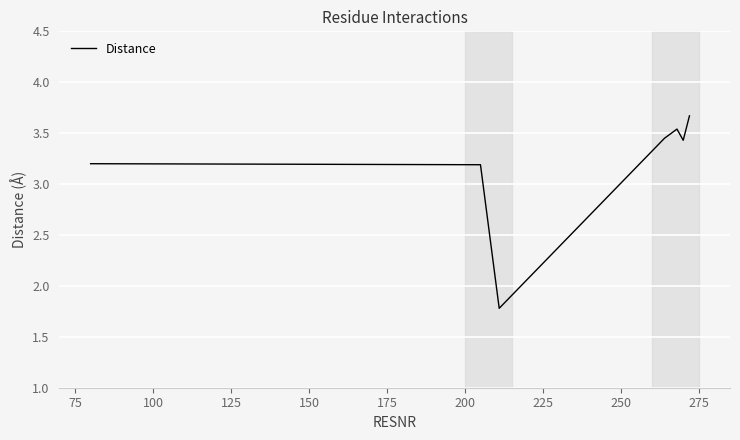

True or false: the data has more than 2 interior local peaks.

False